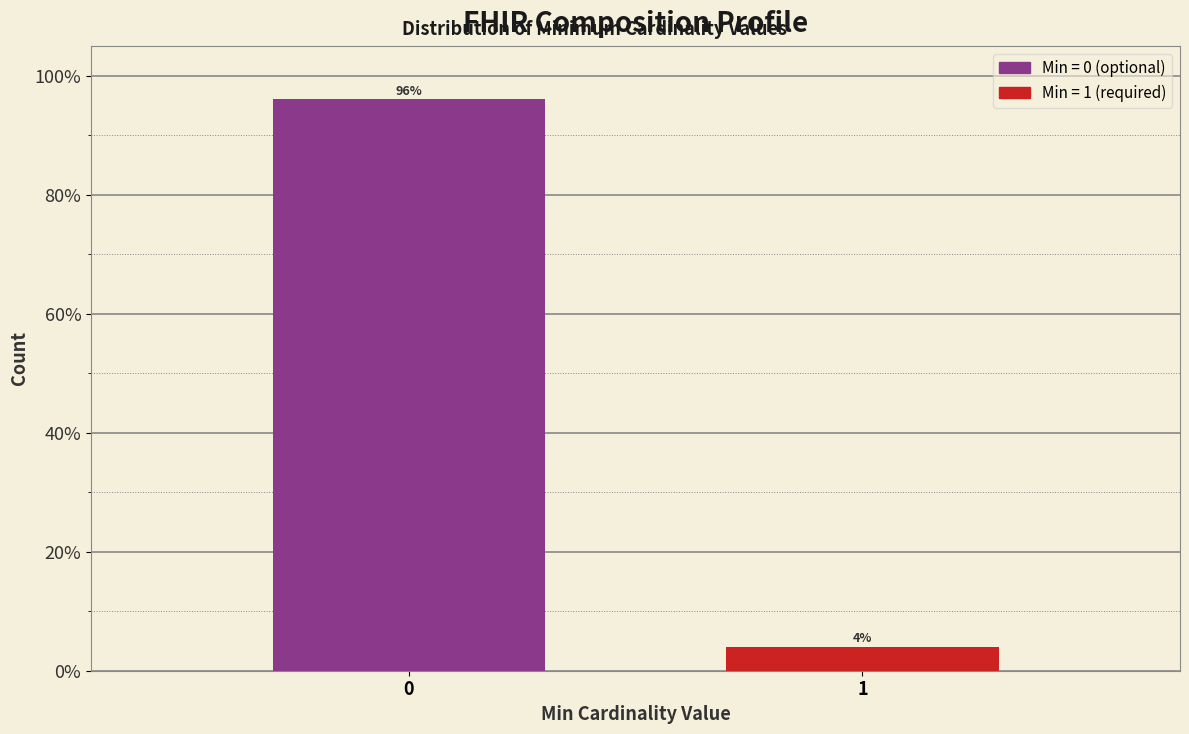

Reading left to right, transcribe all the data shown in this chart.

96	4